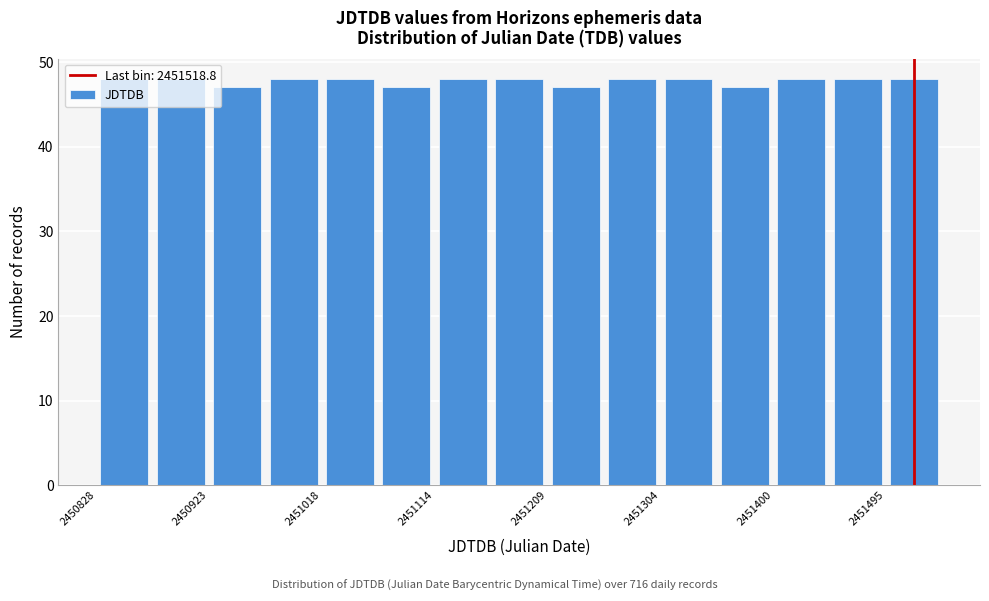

How tall is the bar that spans 2450830 to 2450880 on the x-axis? Neither the bar edges nor the heights are printed on the chart, so give them approximately, as read against the axes.

48